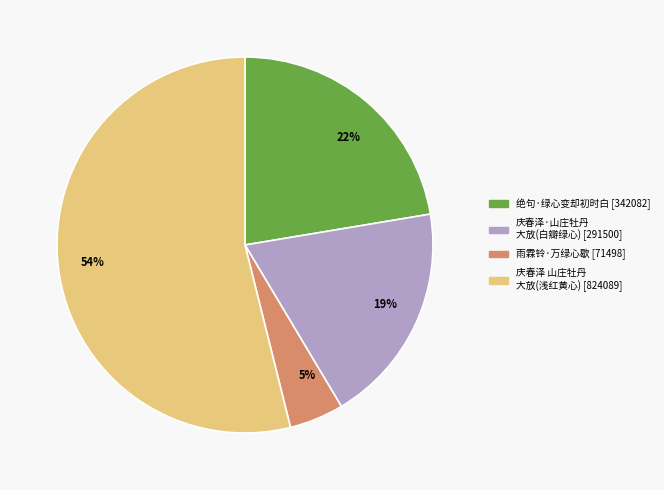

To the nearest percent, what is the average slice percentage?

25%